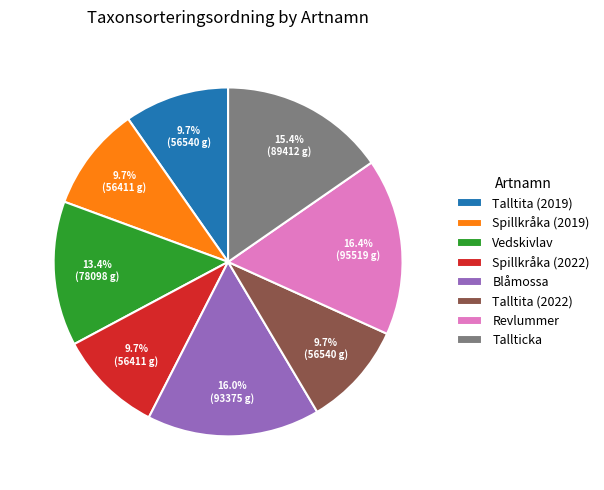

How many slices are in this pie chart?

8